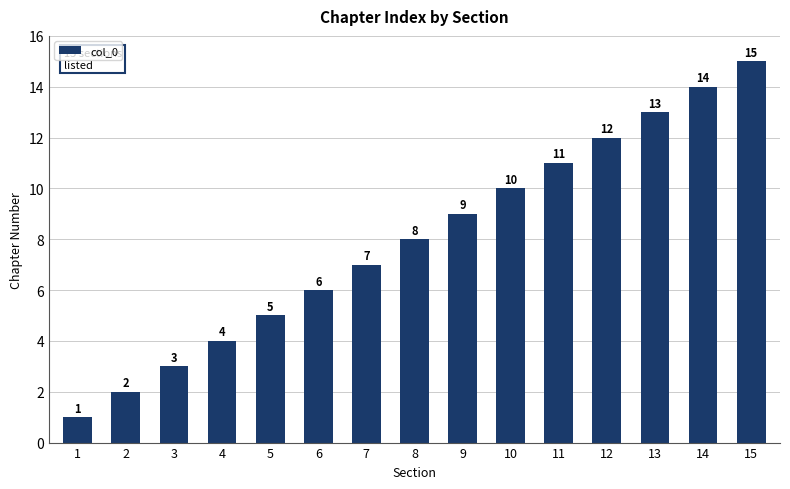

How many bars are there in total?

15